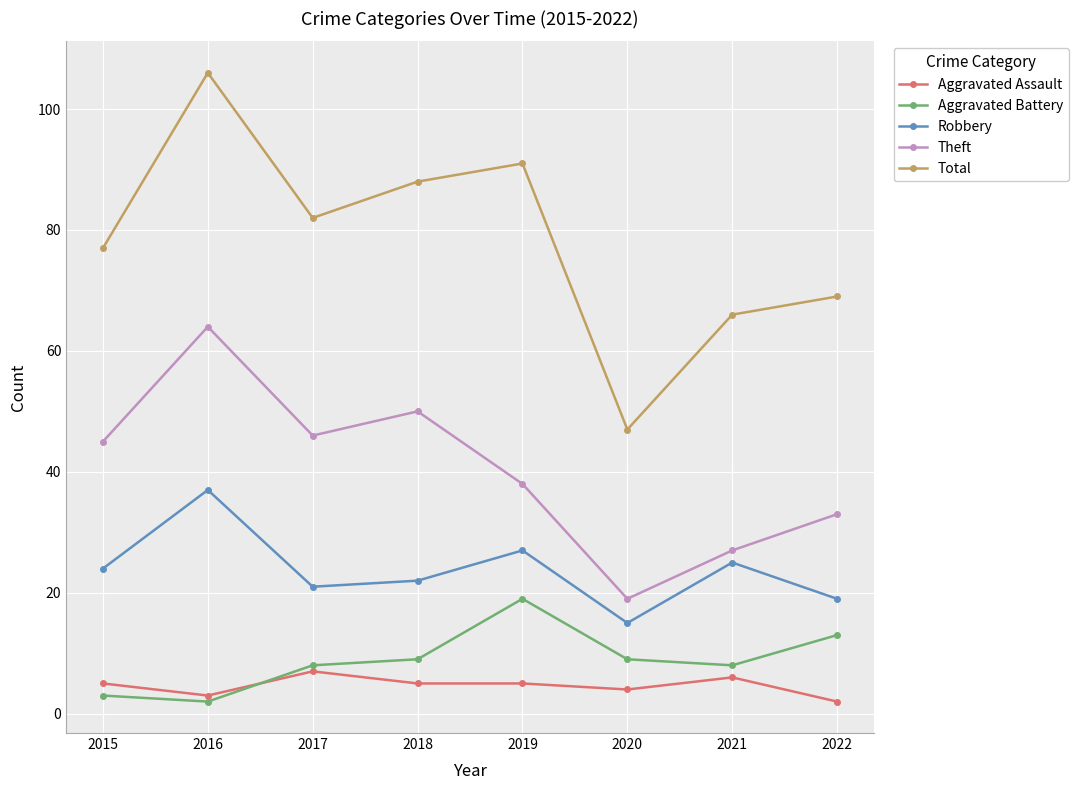

Is the value of Aggravated Battery at 2019 greater than the value of Theft at 2017?

No